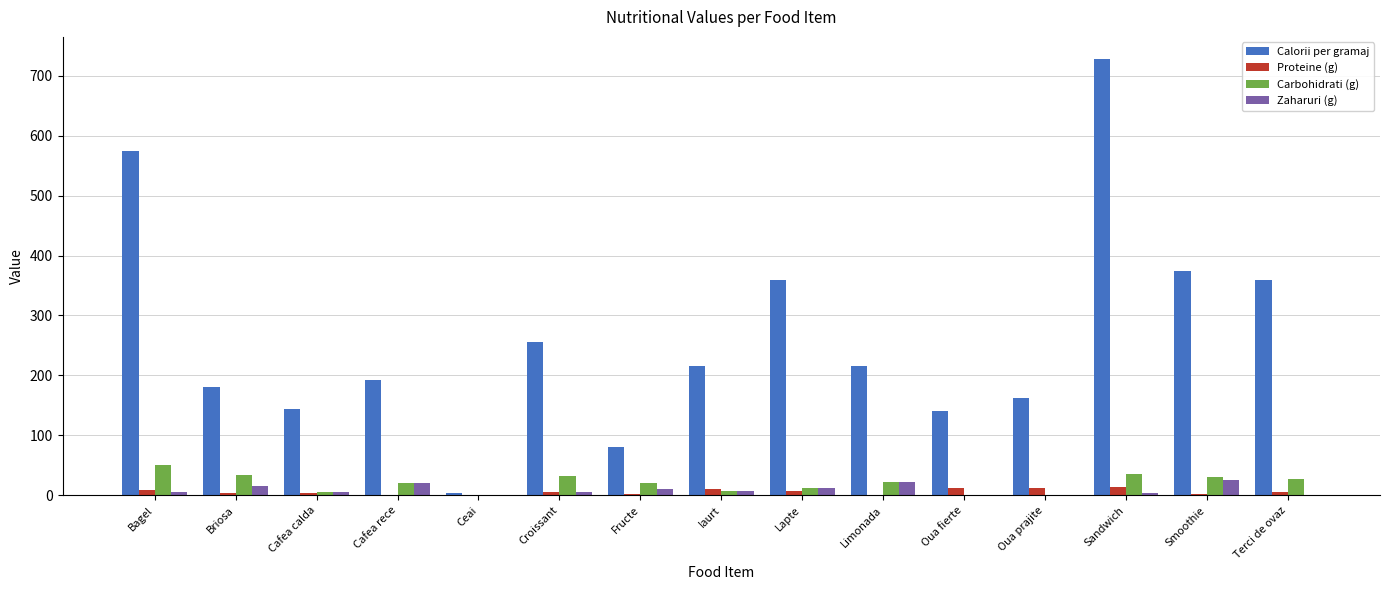

Which series changed the most between Cafea calda and Smoothie?

Calorii per gramaj